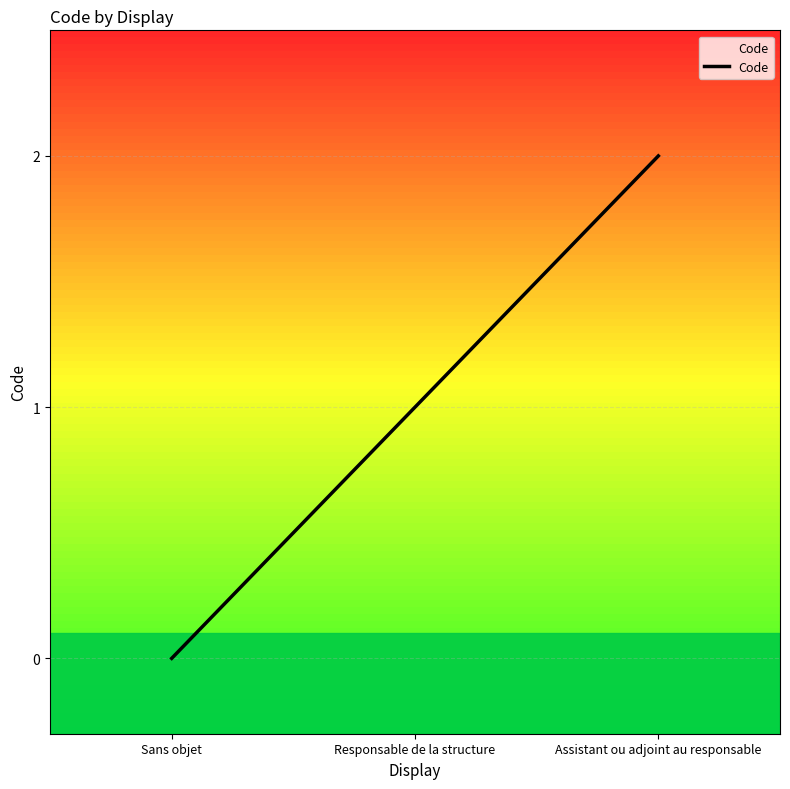

The value at Responsable de la structure is 1. True or false?

True